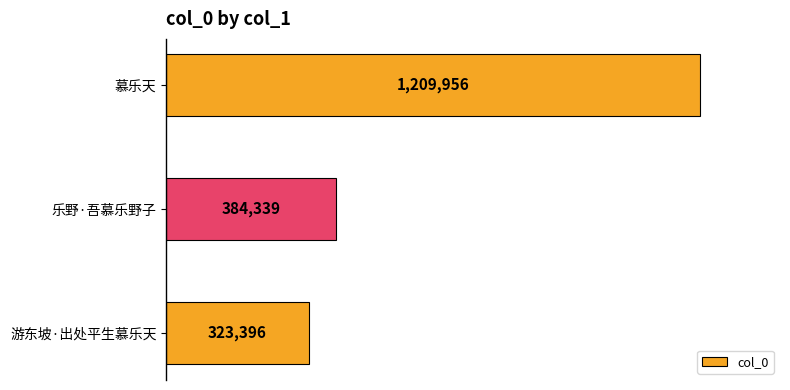

Does the chart contain any negative values?

No